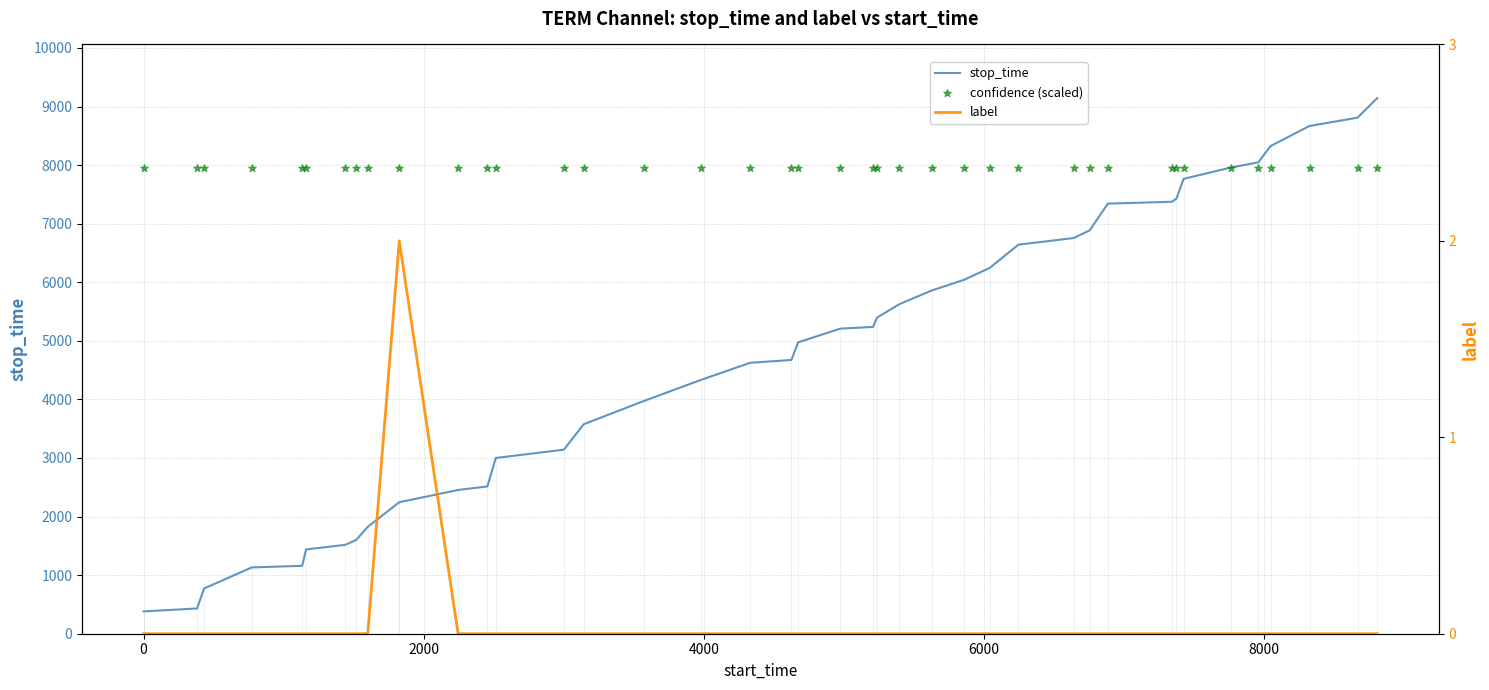

Which series contains the lowest Y value?

label